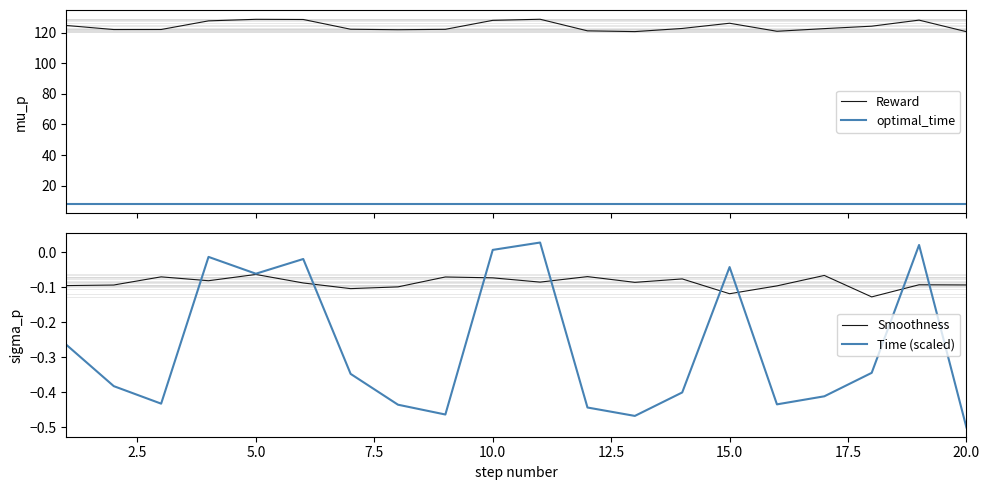

What are all the series names shown in the legend?

Reward, optimal_time, Smoothness, Time (scaled)